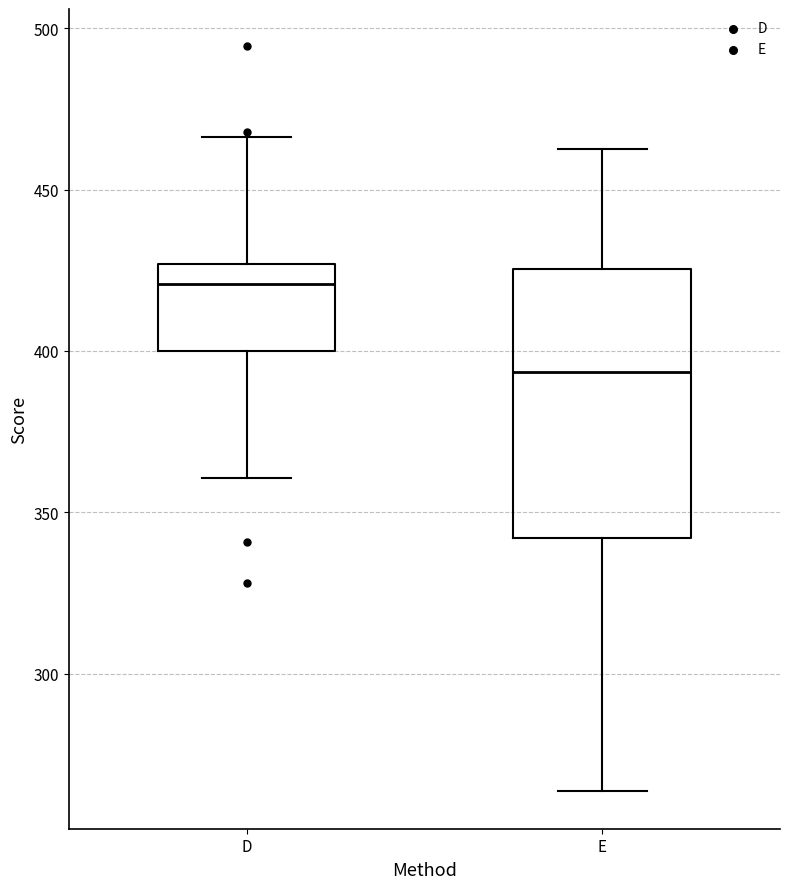

Which box's median line is the lowest?

E